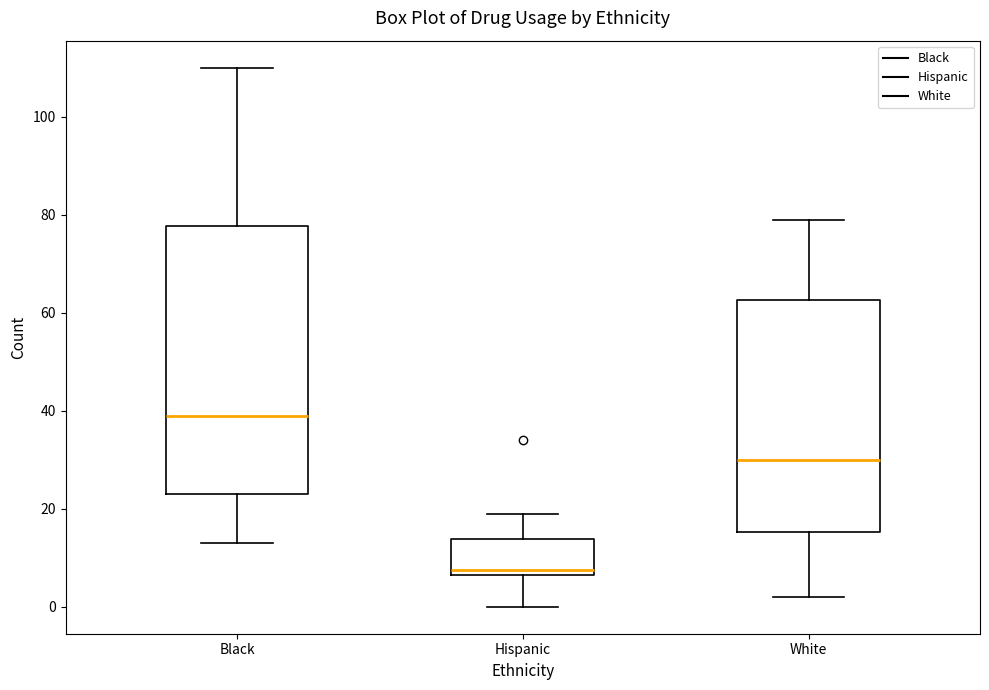

Where is the upper edge of the box for Hispanic on the y-axis? The values are not printed on the chart, so give them approximately, as read against the axis.

14